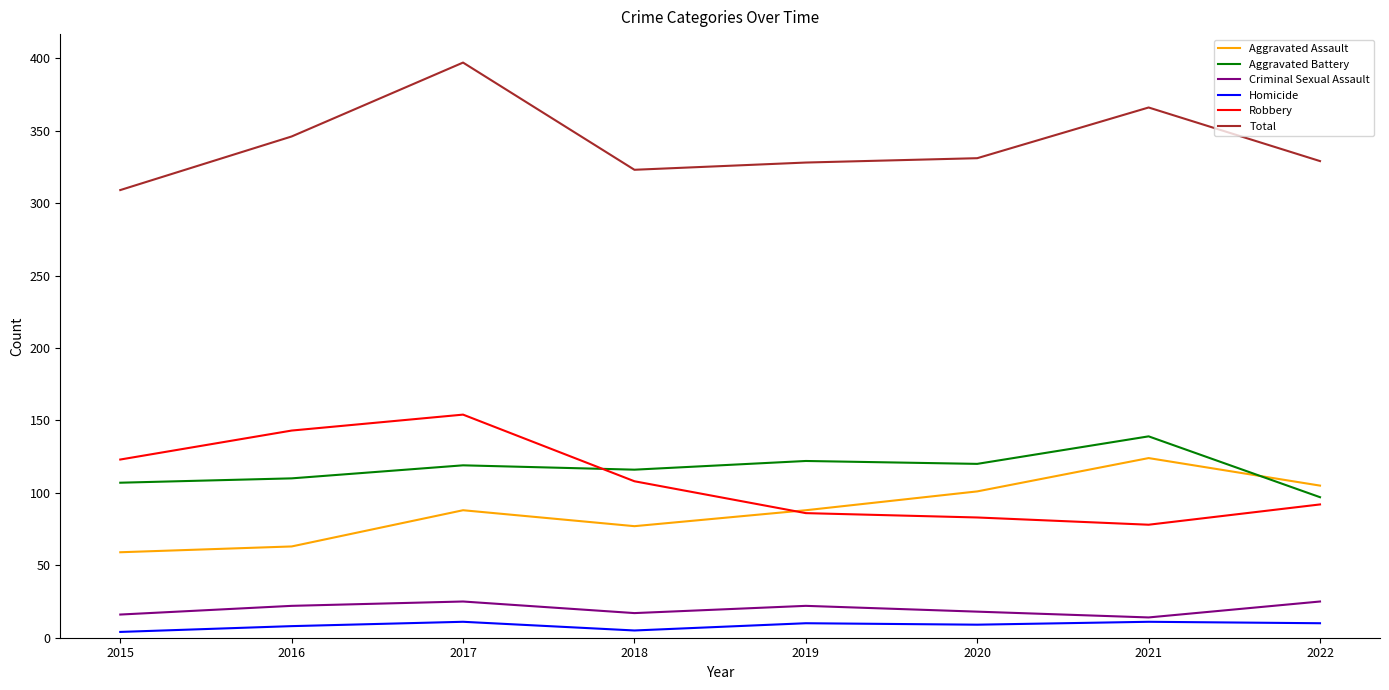

In Aggravated Assault, how many points are higher than both neighbors (excluding endpoints)?

2